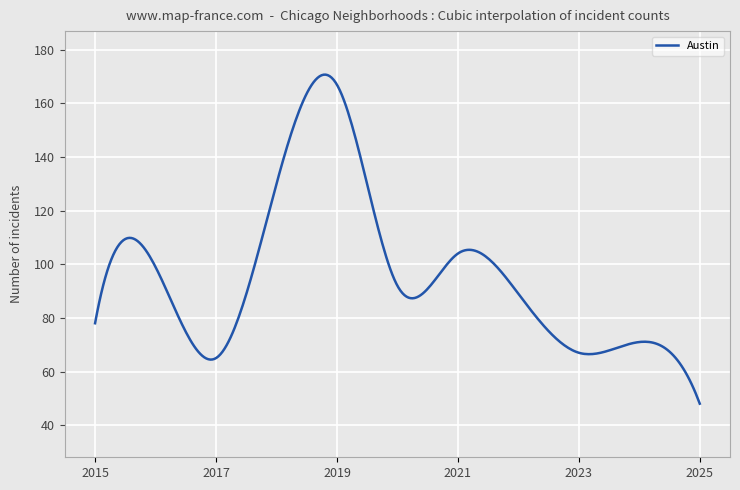

Count the number of categories in the chart.

300